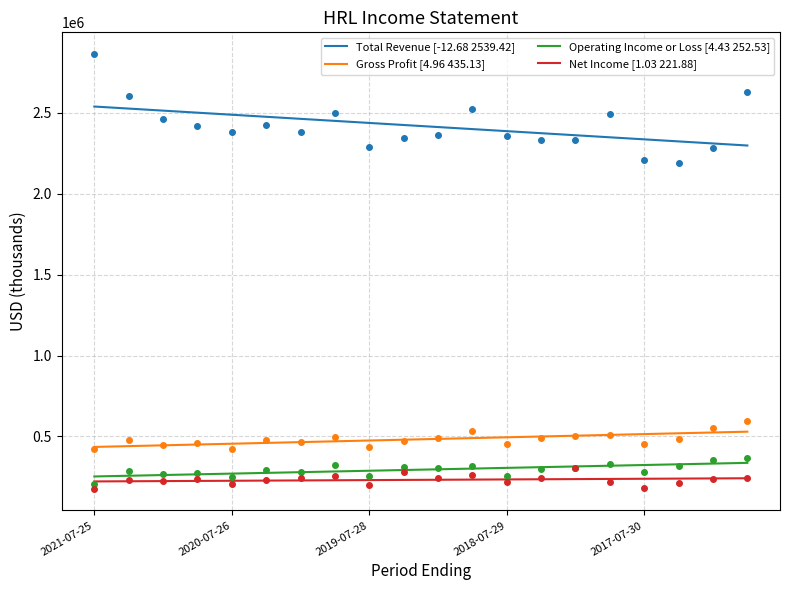

How many data points does each series have?

20